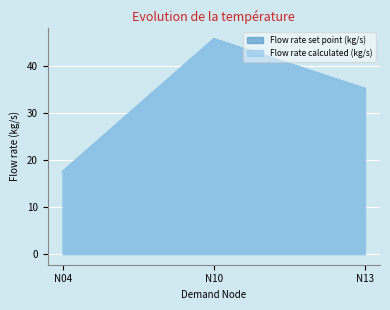

Which series has the widest spread of values?

Flow rate set point (kg/s)